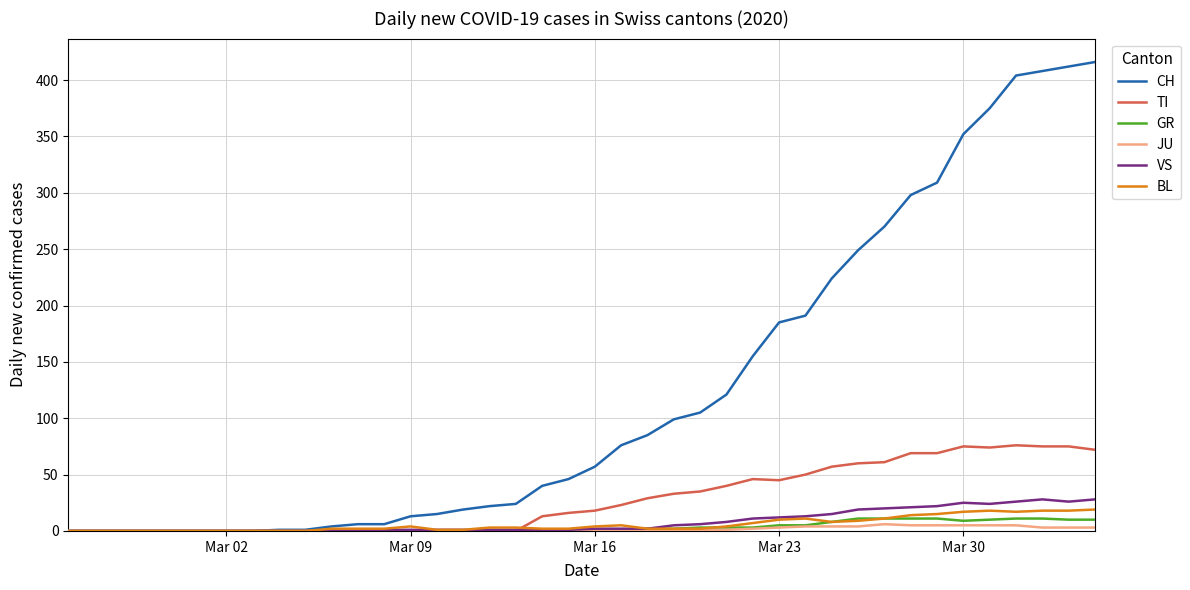

What is the maximum value shown in the chart?

416